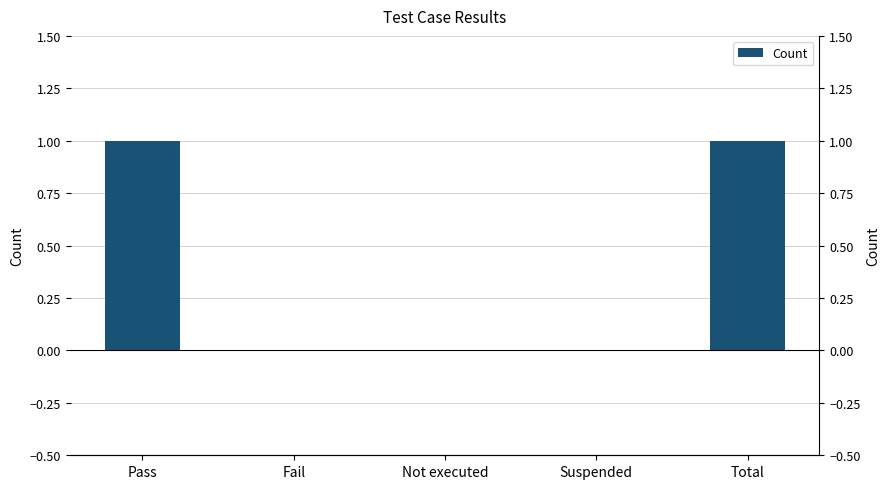

Which has a higher value, Suspended or Total?

Total